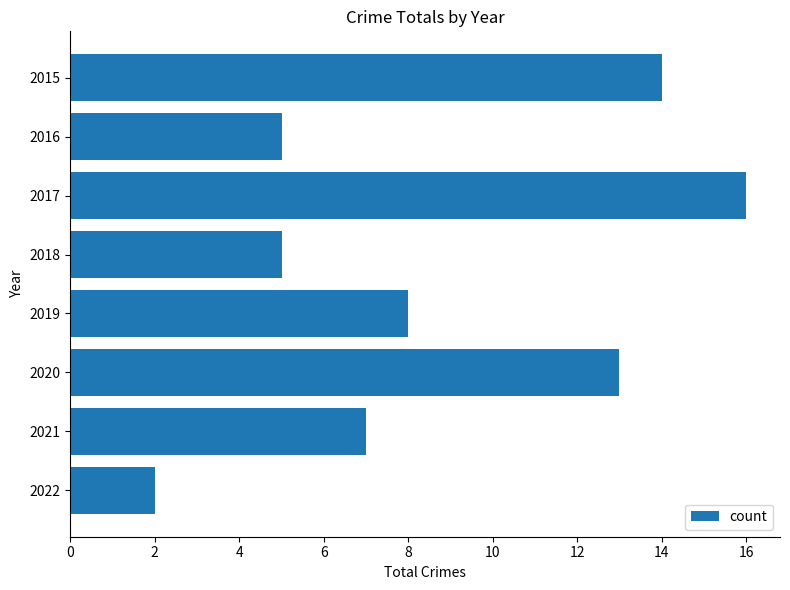

Does the chart contain stacked bars?

No